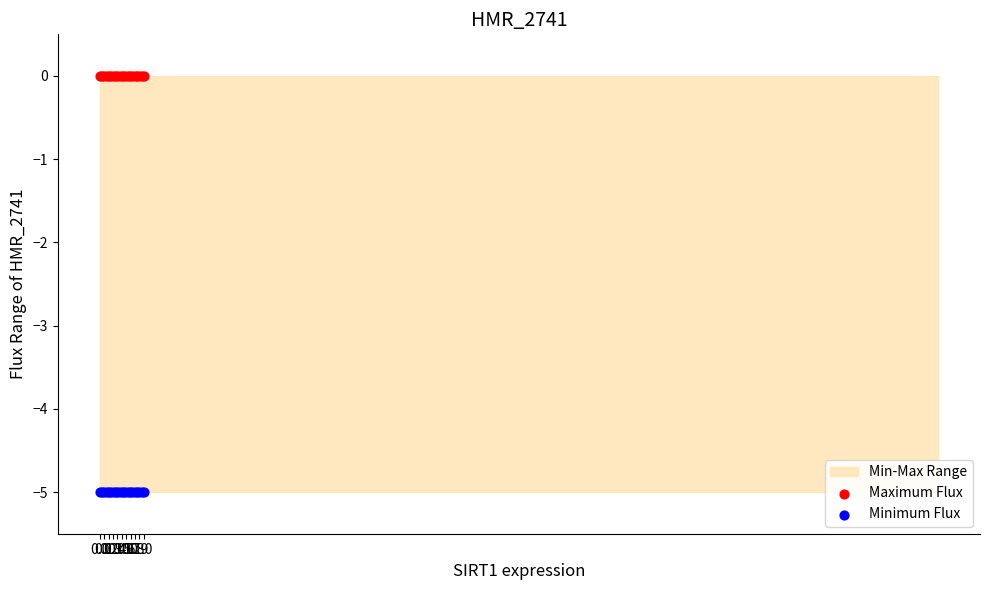

Which series contains the highest Y value?

Maximum Flux